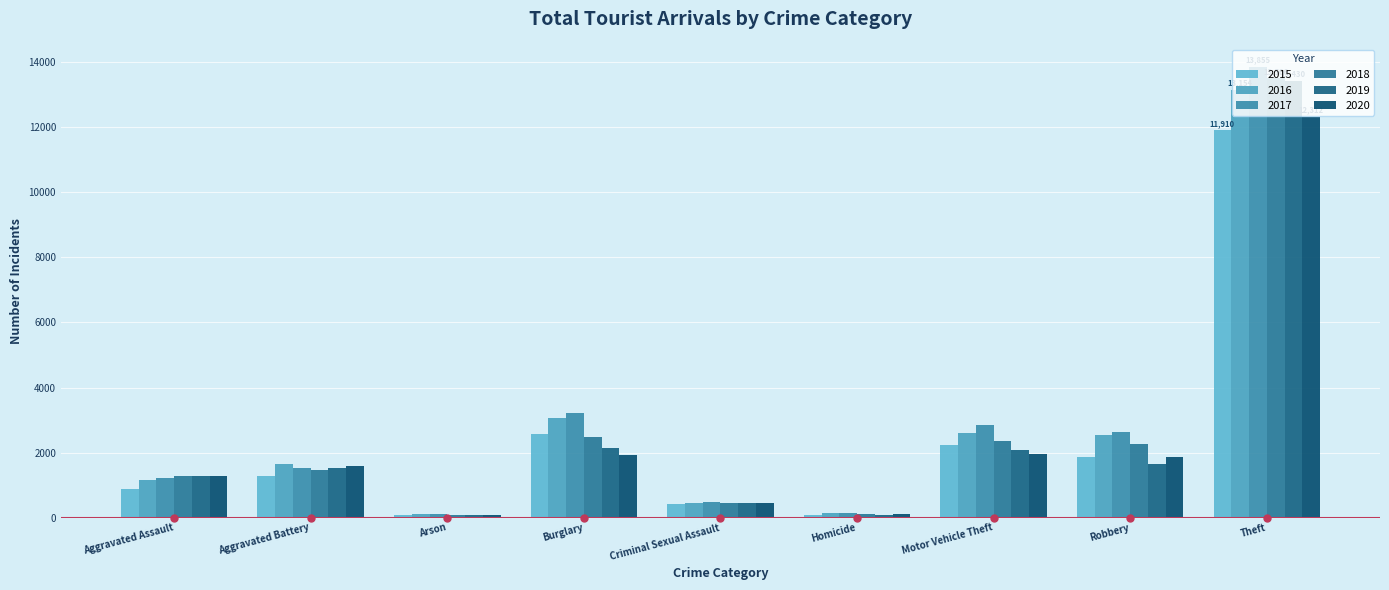

Reading left to right, list all the values displayed in this chart.

2015: Aggravated Assault=890	Aggravated Battery=1292	Arson=78	Burglary=2575	Criminal Sexual Assault=434	Homicide=85	Motor Vehicle Theft=2237	Robbery=1871	Theft=11910
2016: Aggravated Assault=1162	Aggravated Battery=1649	Arson=113	Burglary=3072	Criminal Sexual Assault=444	Homicide=146	Motor Vehicle Theft=2599	Robbery=2528	Theft=13154
2017: Aggravated Assault=1228	Aggravated Battery=1536	Arson=105	Burglary=3218	Criminal Sexual Assault=488	Homicide=145	Motor Vehicle Theft=2852	Robbery=2645	Theft=13855
2018: Aggravated Assault=1293	Aggravated Battery=1456	Arson=72	Burglary=2472	Criminal Sexual Assault=456	Homicide=115	Motor Vehicle Theft=2369	Robbery=2271	Theft=13506
2019: Aggravated Assault=1276	Aggravated Battery=1521	Arson=79	Burglary=2145	Criminal Sexual Assault=448	Homicide=82	Motor Vehicle Theft=2078	Robbery=1664	Theft=13430
2020: Aggravated Assault=1284	Aggravated Battery=1577	Arson=81	Burglary=1927	Criminal Sexual Assault=443	Homicide=102	Motor Vehicle Theft=1948	Robbery=1858	Theft=12312